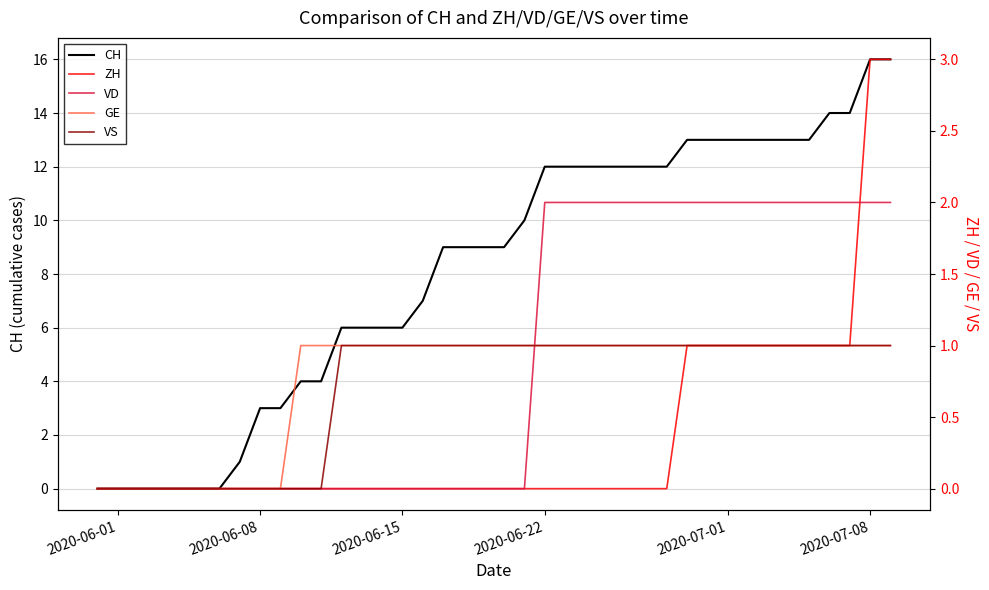

What is the average value of the VD series?

1